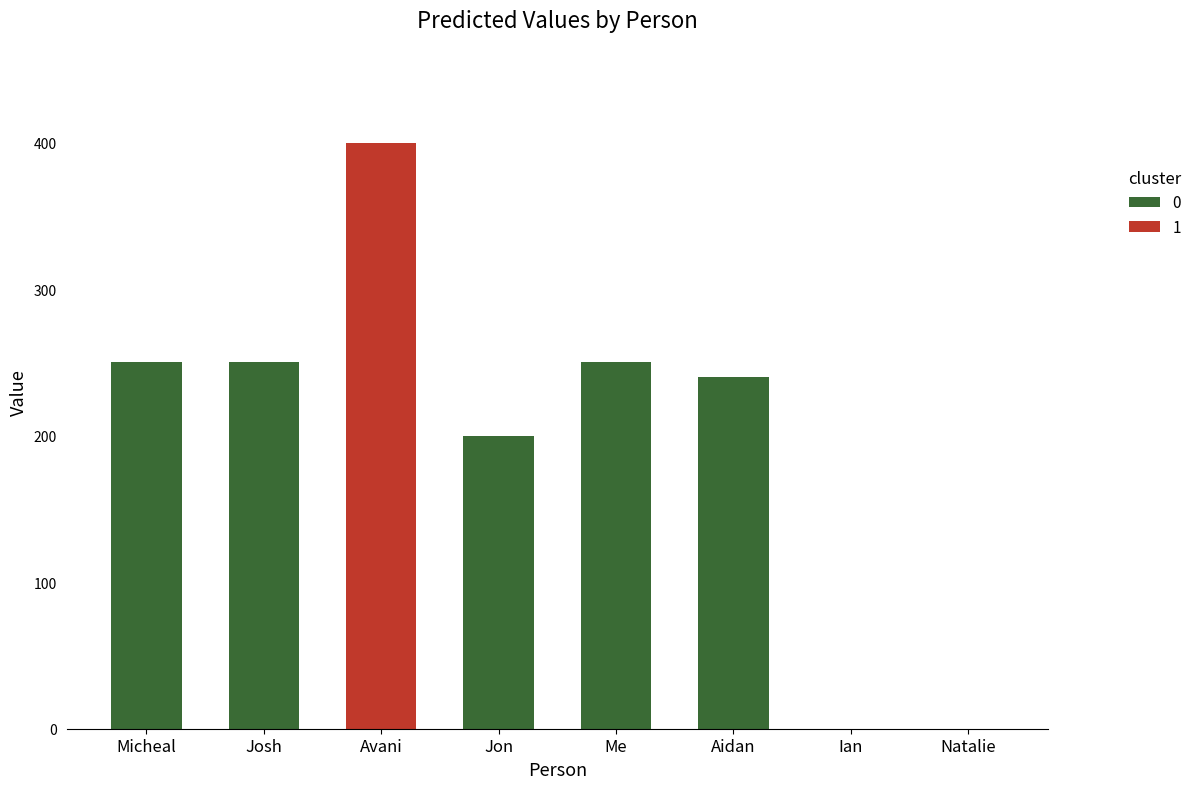

True or false: the data shows 378 at Micheal.

False